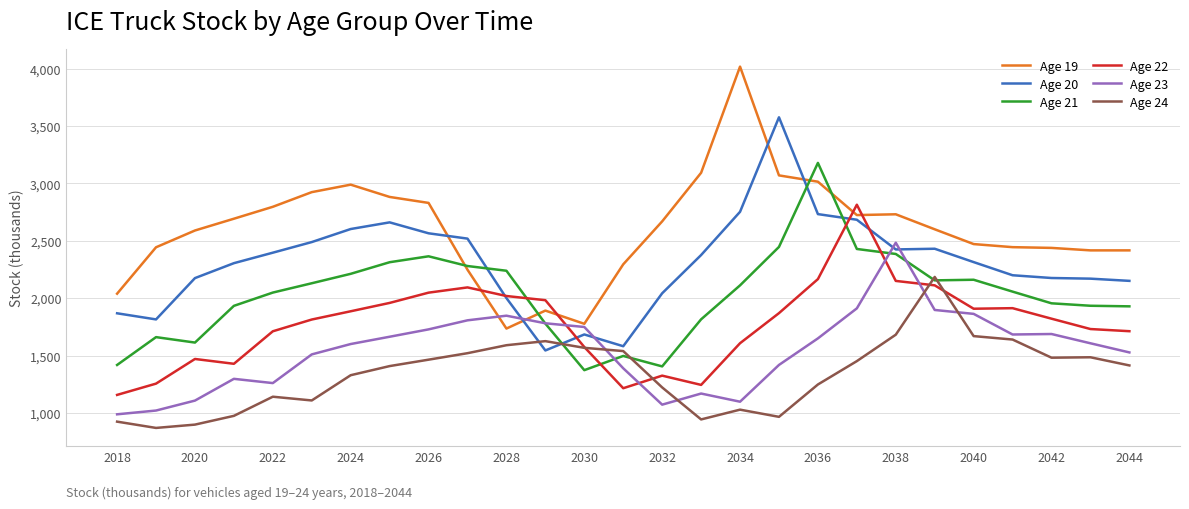

List the series in order of their overall mean, lowest first.

Age 24, Age 23, Age 22, Age 21, Age 20, Age 19